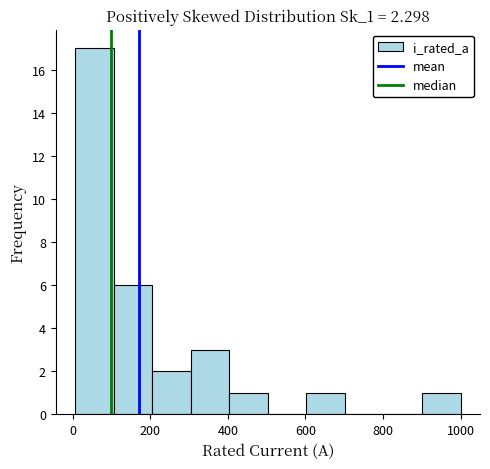

Over which range of the x-axis is the bar tallest?

0 to 100